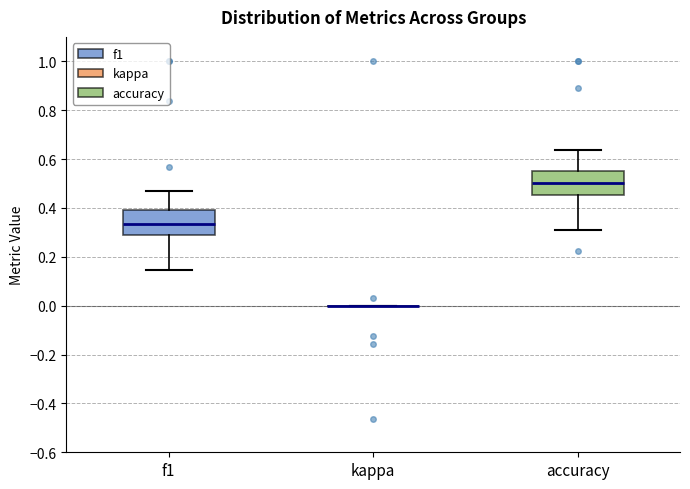

Where is the lower edge of the box for f1 on the y-axis? The values are not printed on the chart, so give them approximately, as read against the axis.

0.28